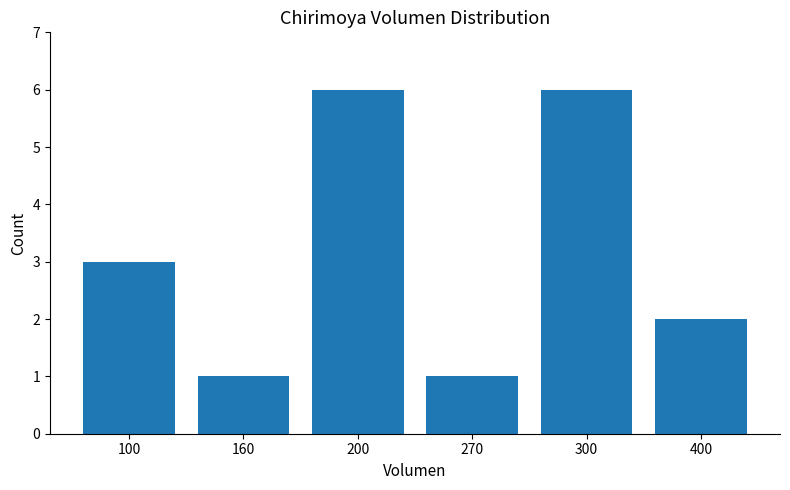

What is the average value?

3